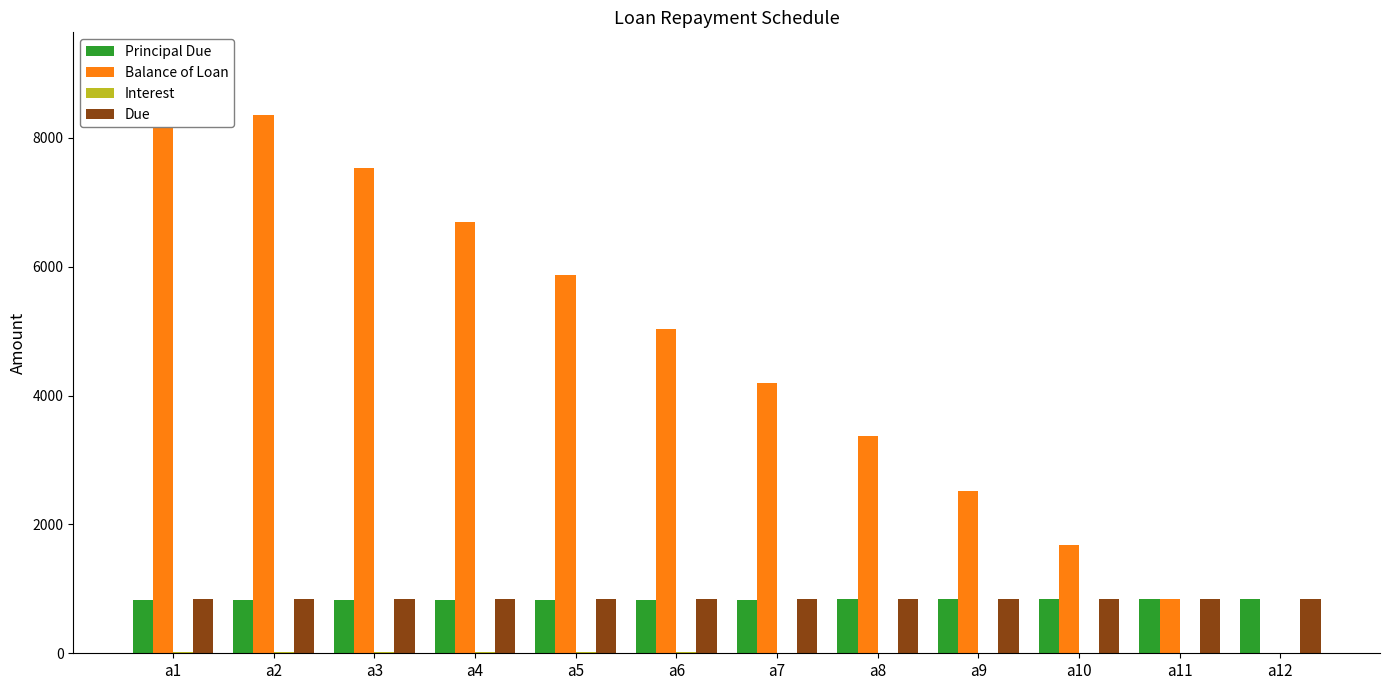

What is the lowest value of the Interest series?

1.9